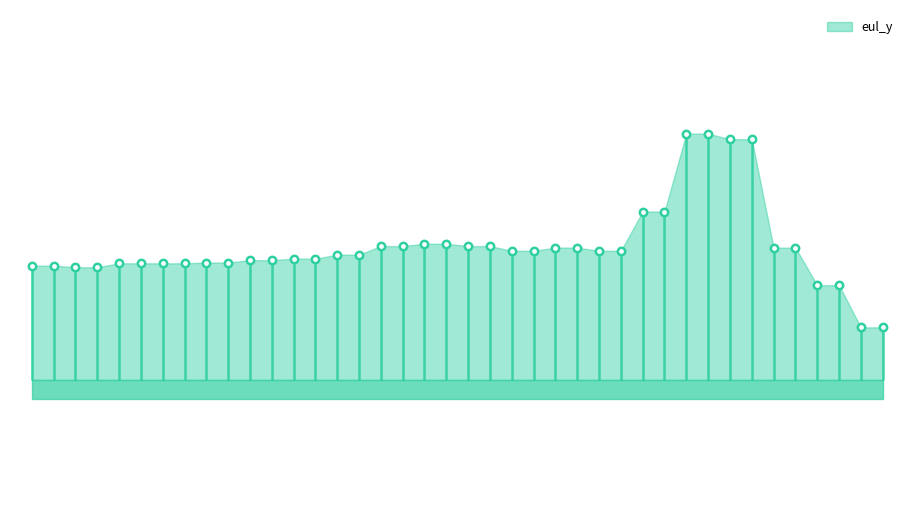

Between 23 and 0, which is larger?

23